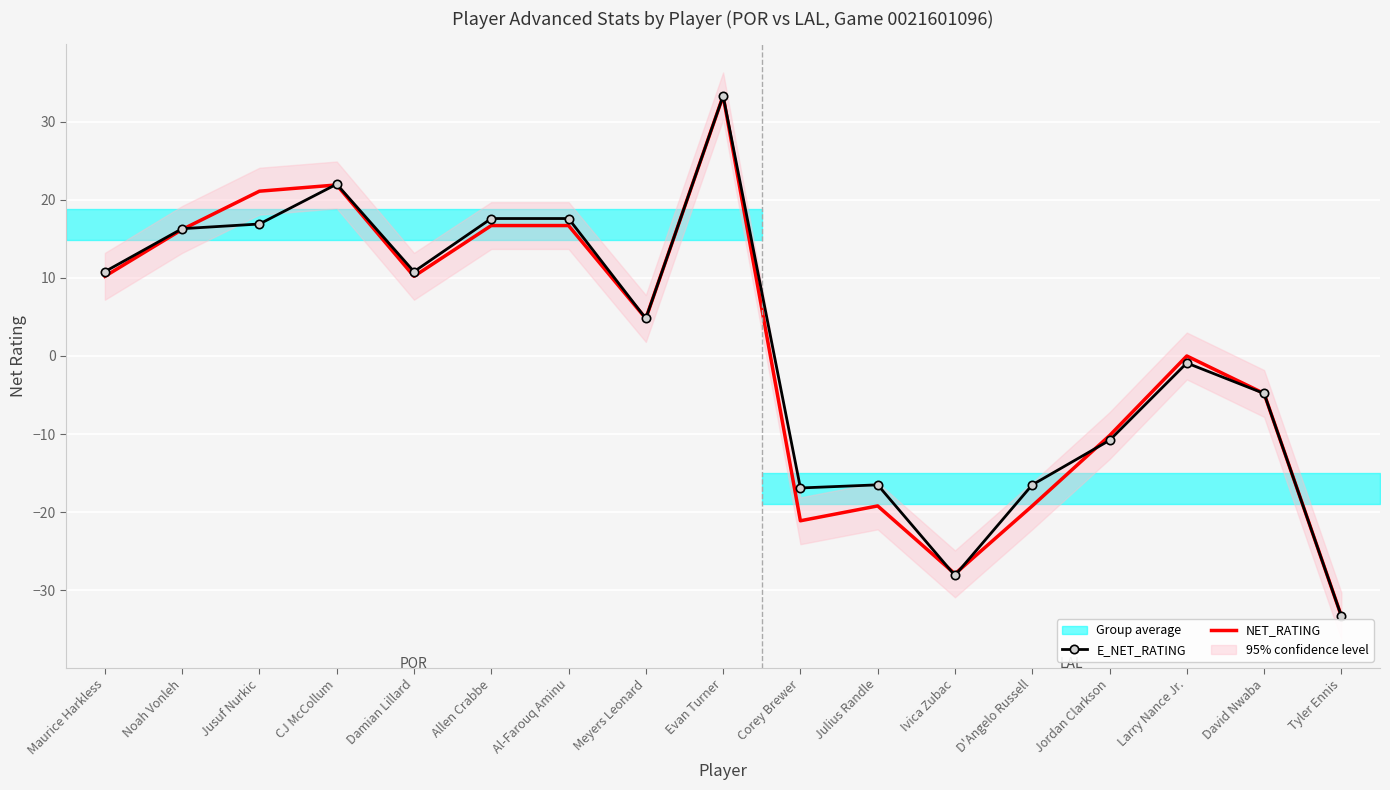

At Maurice Harkless, list the series in order from smallest to largest.

NET_RATING, E_NET_RATING